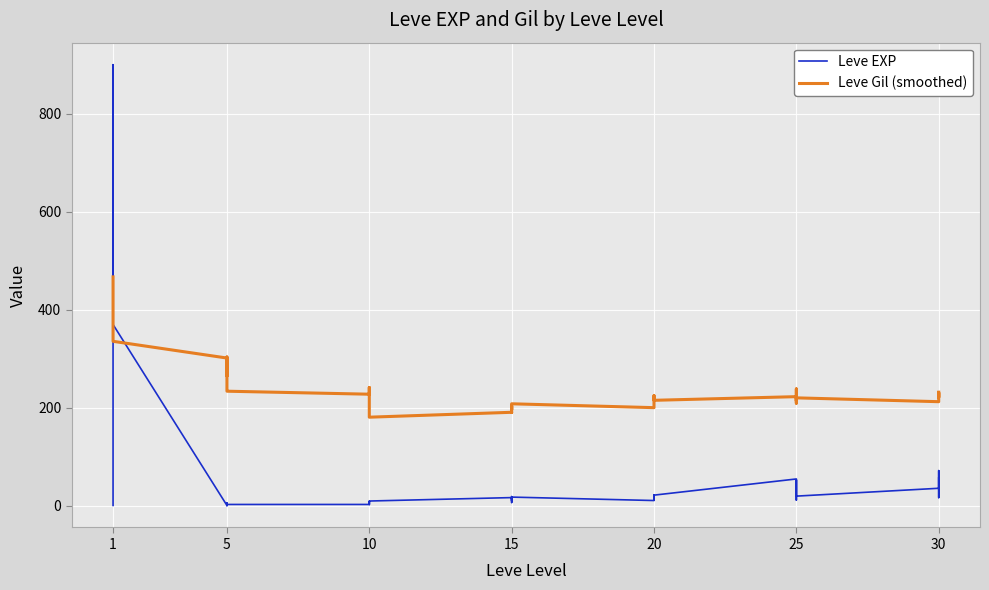

Which series changed the most between 5 and 25?

Leve Gil (smoothed)